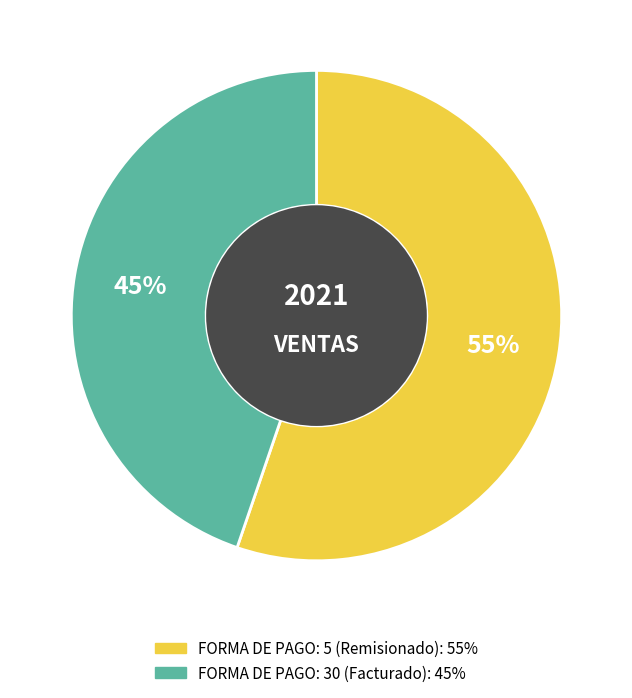

Is there a majority slice in this chart?

Yes